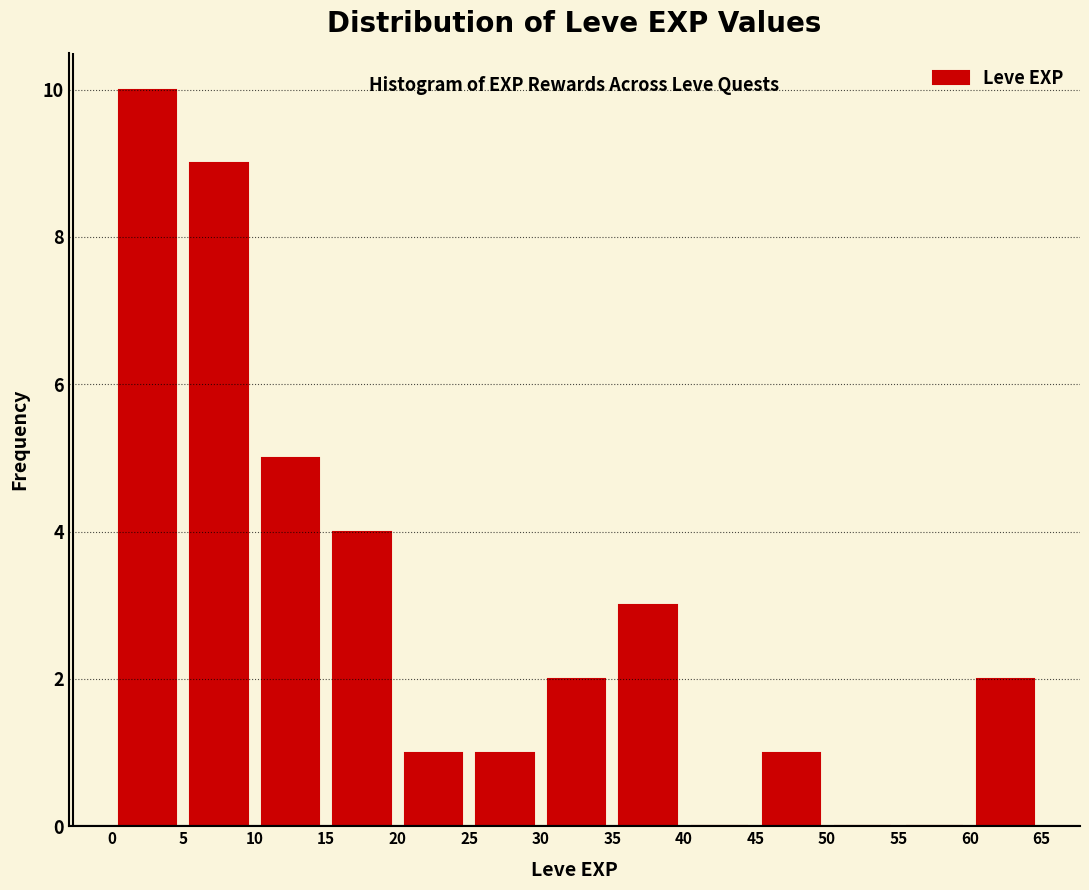

Which range on the x-axis has the tallest bar?

0 to 5